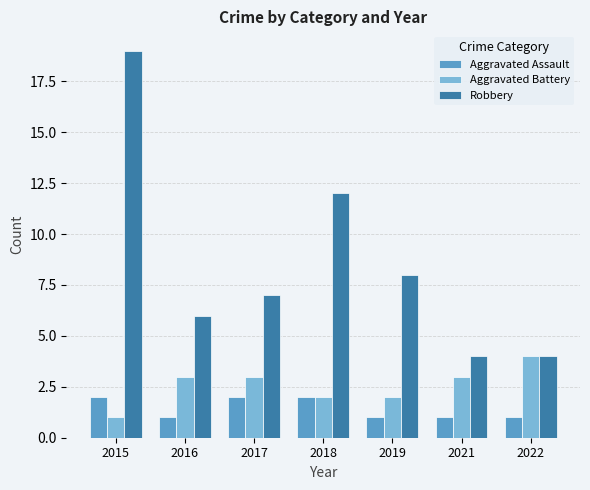

Rank the series by their maximum value, from lowest to highest.

Aggravated Assault, Aggravated Battery, Robbery